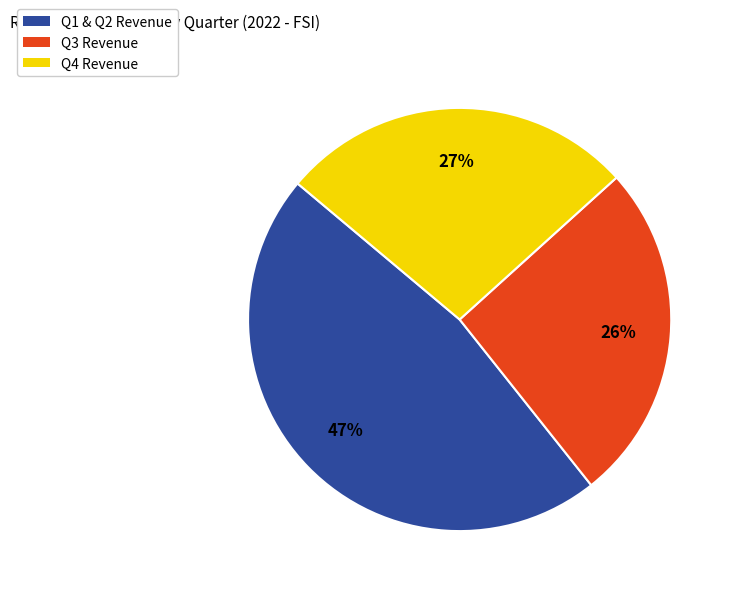

True or false: Q4 Revenue accounts for 41% of the total.

False